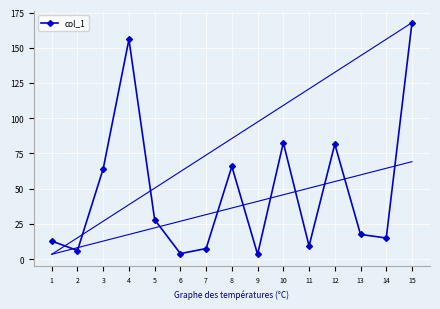

What is the difference between the values at 13 and 5?

10.5